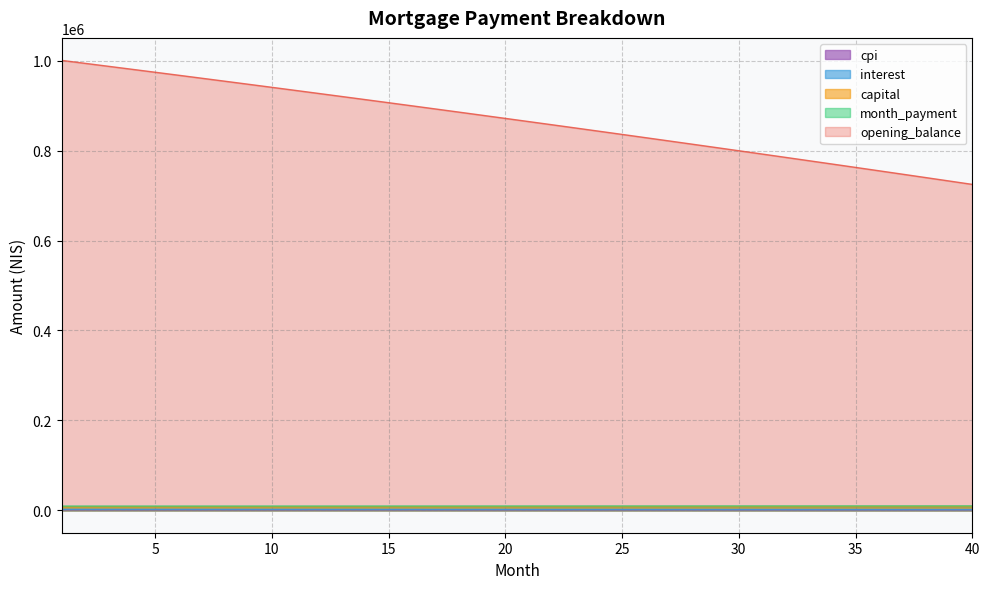

Is it true that cpi equals 813.8 at 27?

True